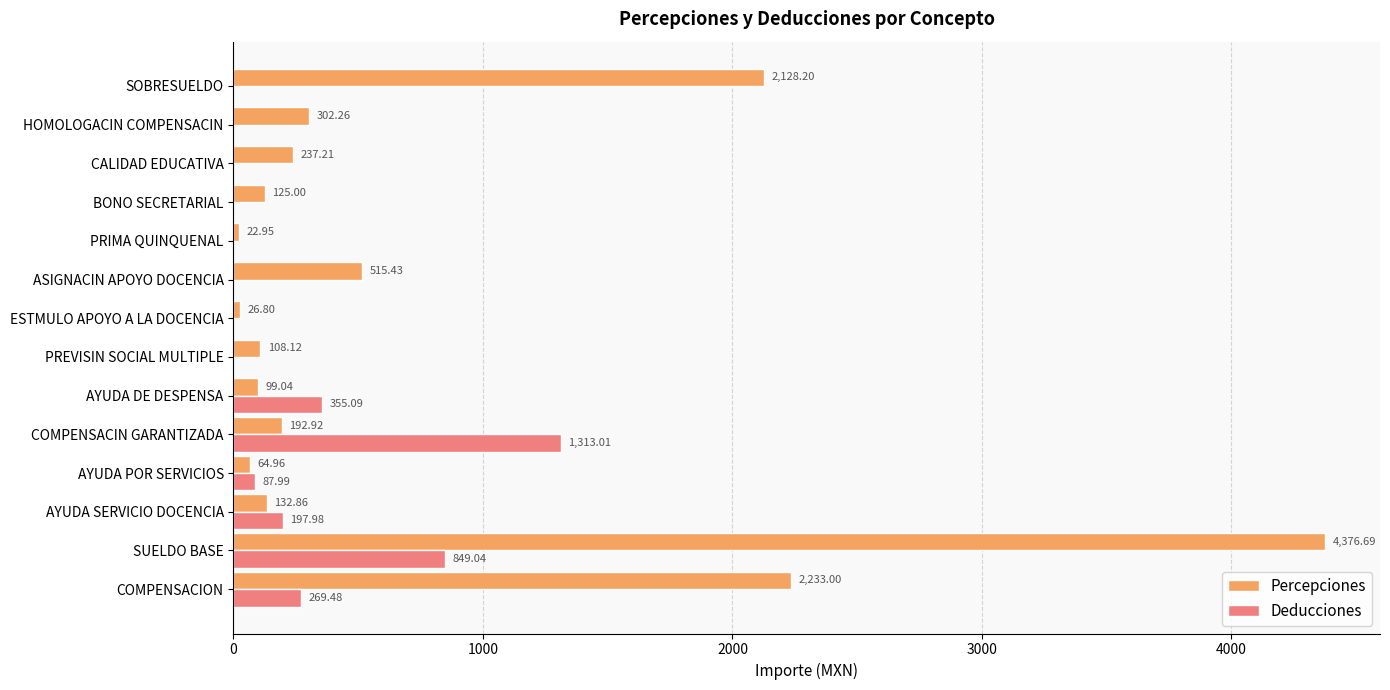

Between AYUDA SERVICIO DOCENCIA and SOBRESUELDO, which series saw the biggest shift?

Percepciones